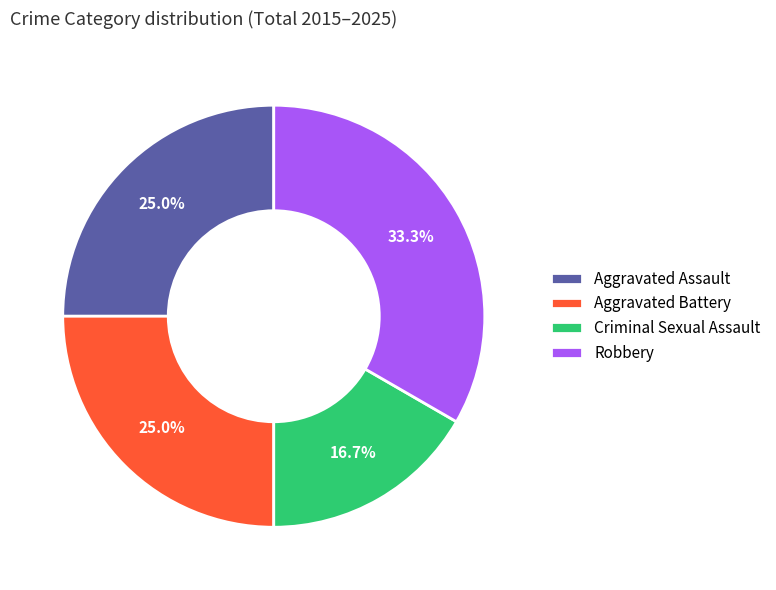

To the nearest percent, what is the combined percentage of Criminal Sexual Assault and Robbery?

50%